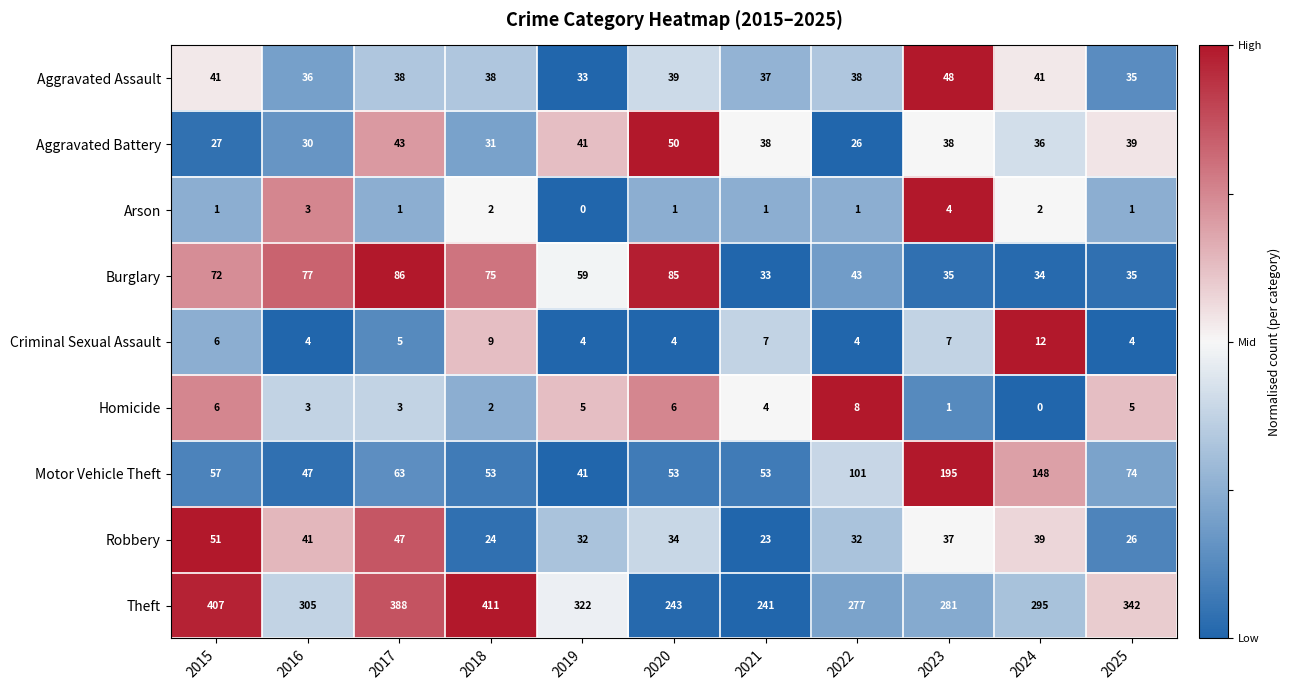

What is the difference between the maximum and minimum values in the Aggravated Assault series?

15